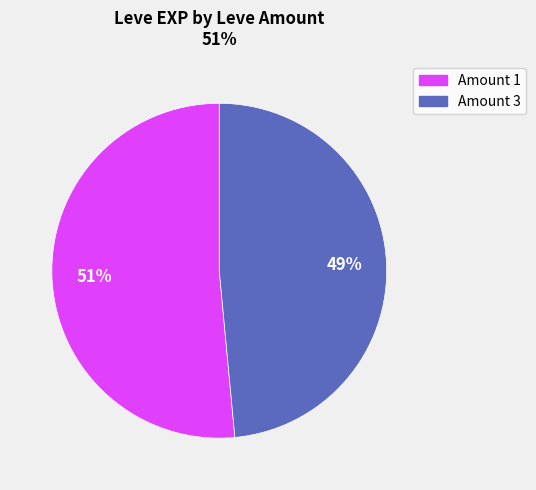

Does any single category account for the majority?

Yes